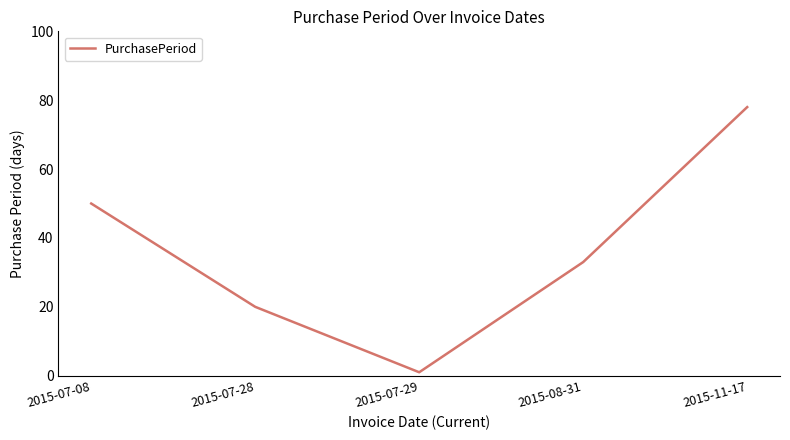

What is the sum of all values?

182